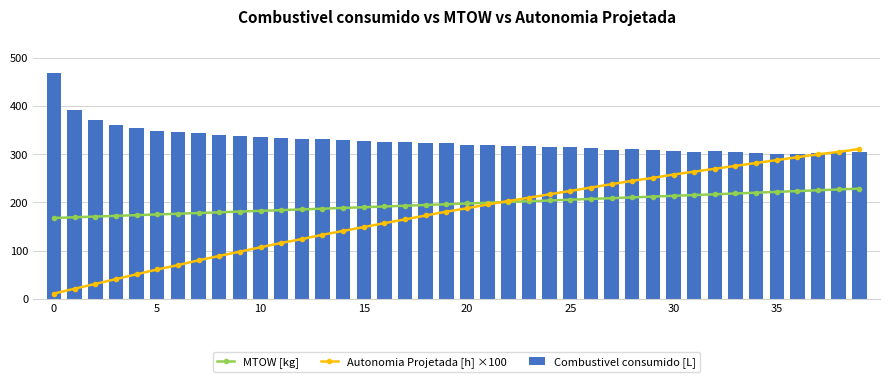

The Combustivel consumido [L] series shows 446.5 at 16. True or false?

False